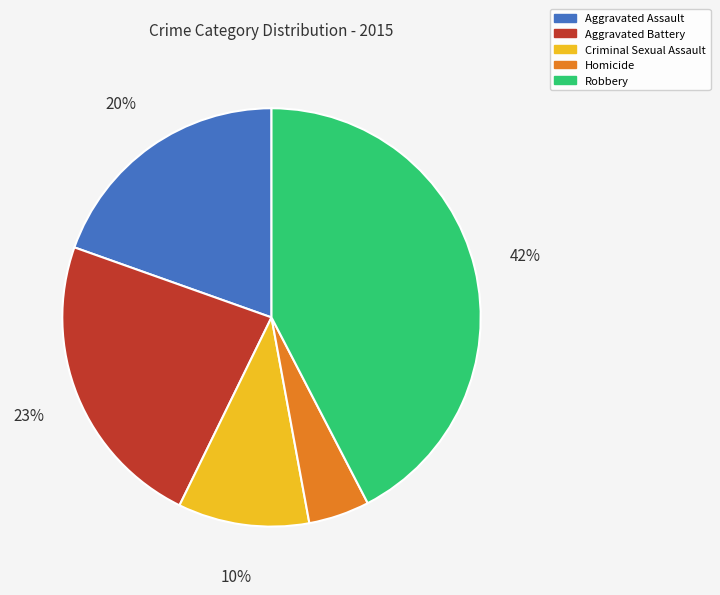

Which has a higher value, Robbery or Aggravated Assault?

Robbery